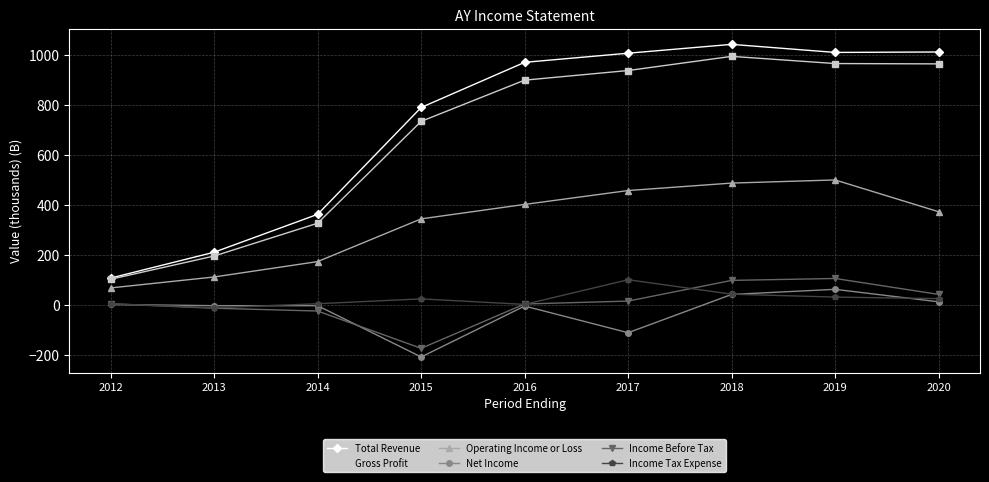

In Total Revenue, how many points are higher than both neighbors (excluding endpoints)?

1